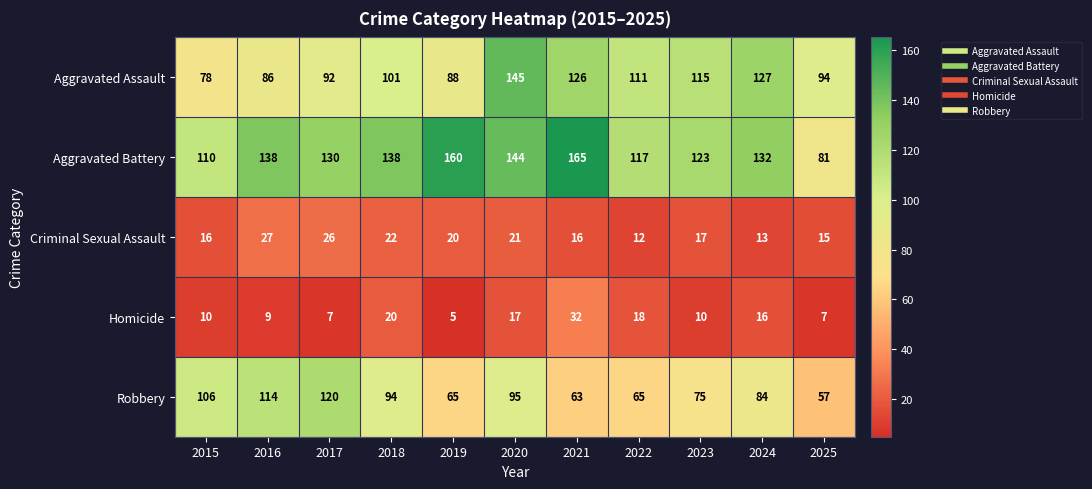

Rank the series by their maximum value, from lowest to highest.

Criminal Sexual Assault, Homicide, Robbery, Aggravated Assault, Aggravated Battery